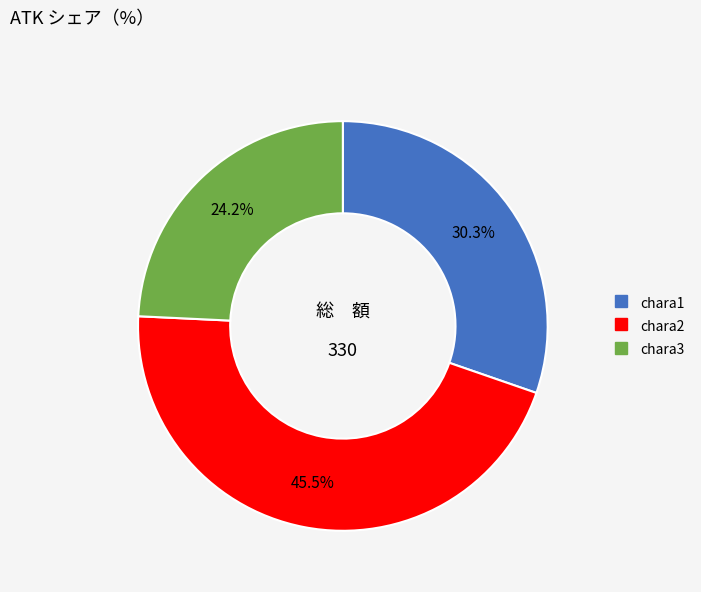

Is there a majority slice in this chart?

No